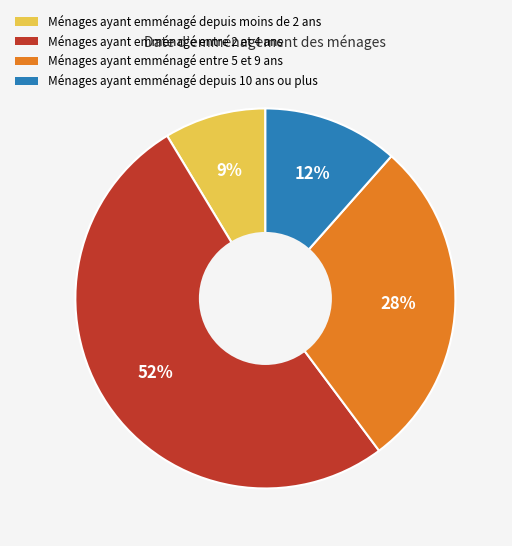

Which has a higher value, Ménages ayant emménagé depuis moins de 2 ans or Ménages ayant emménagé depuis 10 ans ou plus?

Ménages ayant emménagé depuis 10 ans ou plus